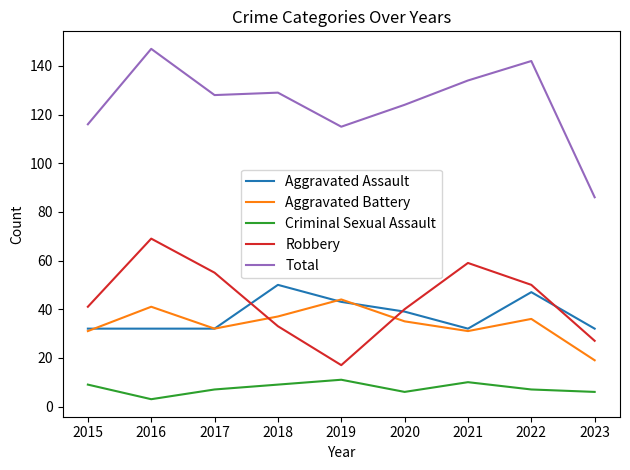

True or false: Aggravated Battery and Robbery cross at least once.

True